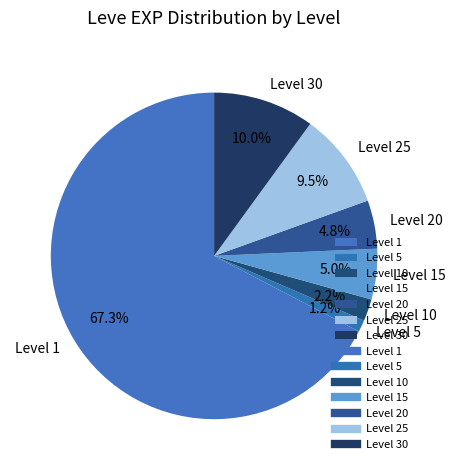

How many slices are in this pie chart?

7